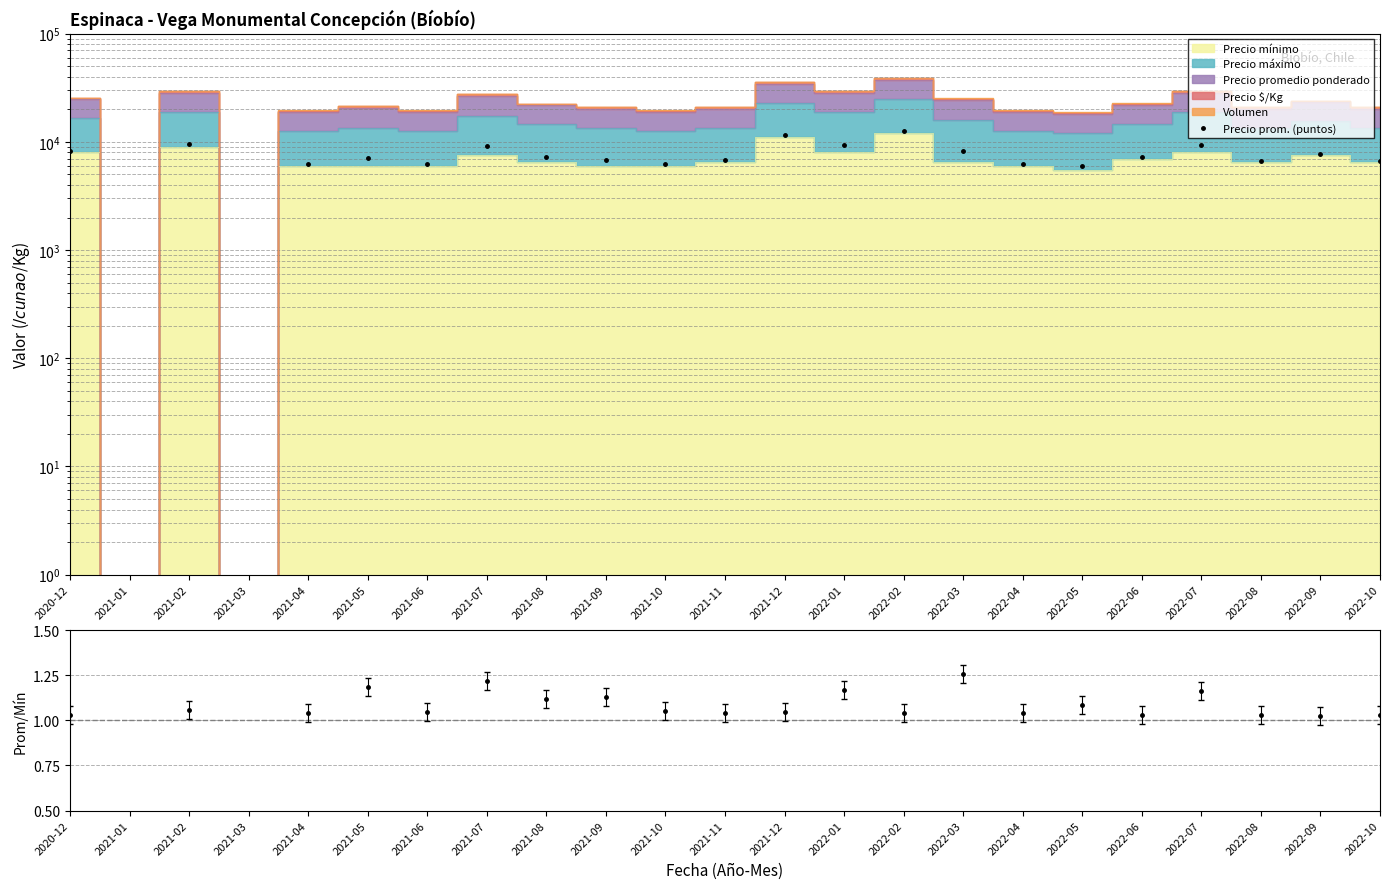

True or false: Prom/Mín and Precio prom. (puntos) intersect in this chart.

False